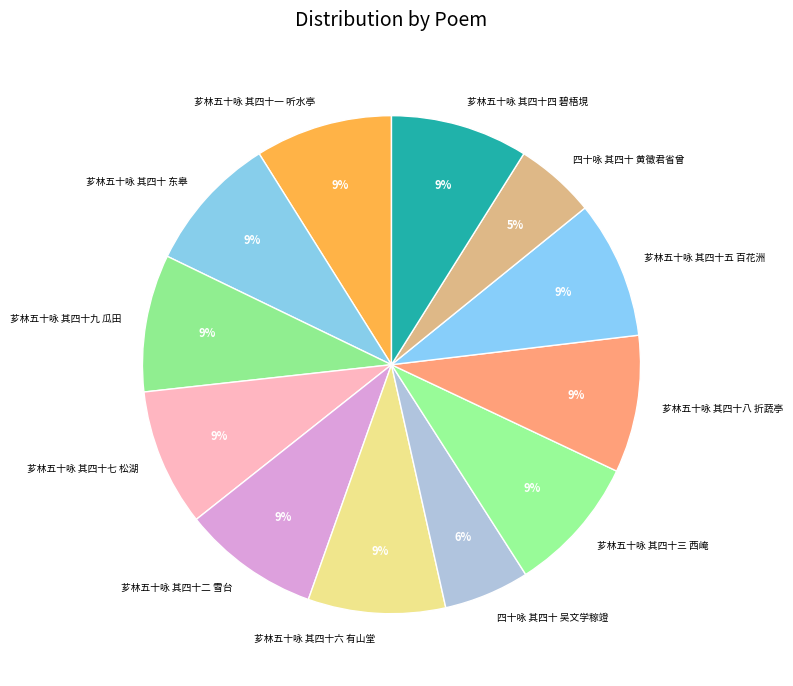

To the nearest percent, what is the average slice percentage?

8%